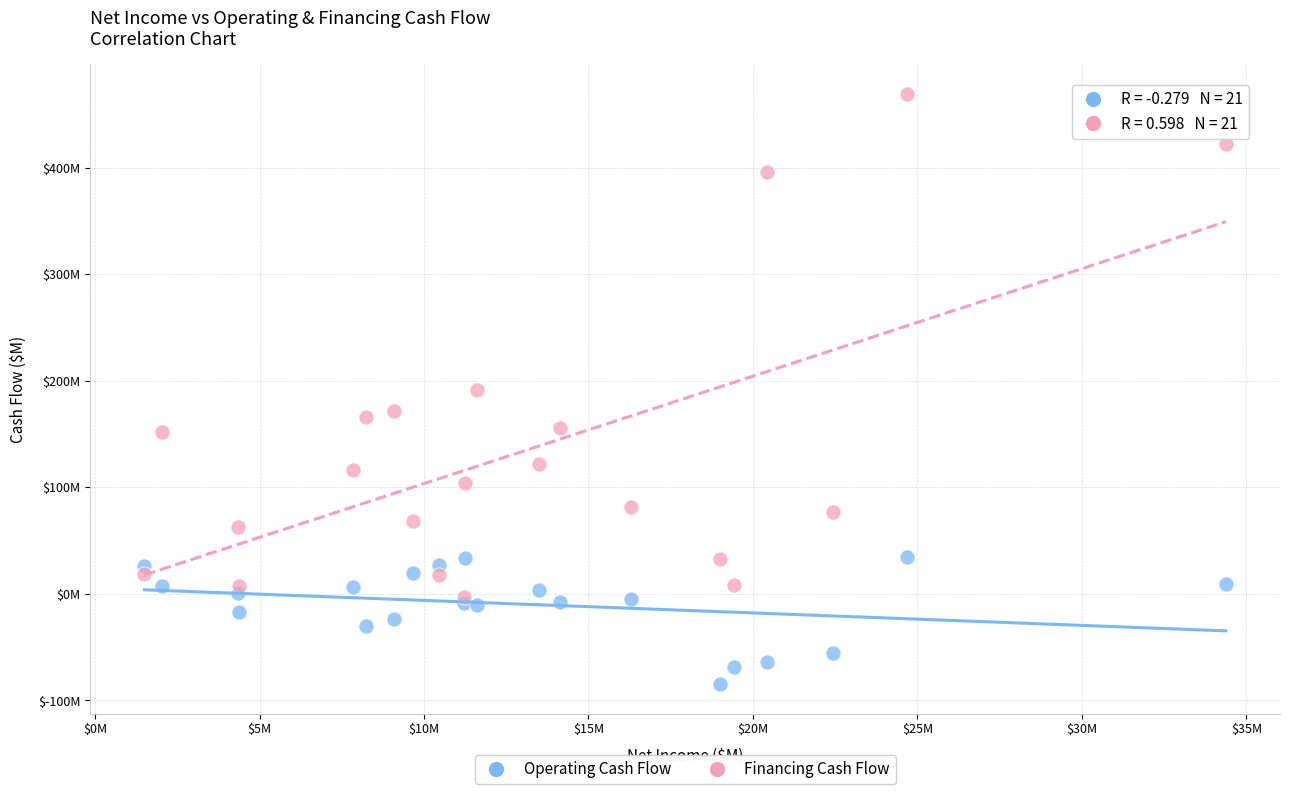

Which series has the widest spread of Y values?

Financing Cash Flow